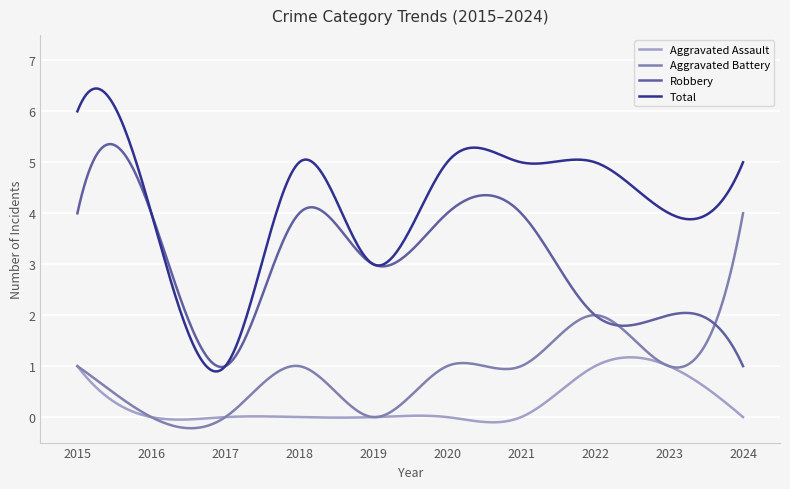

True or false: Aggravated Assault has more than 0 interior local peaks.

True